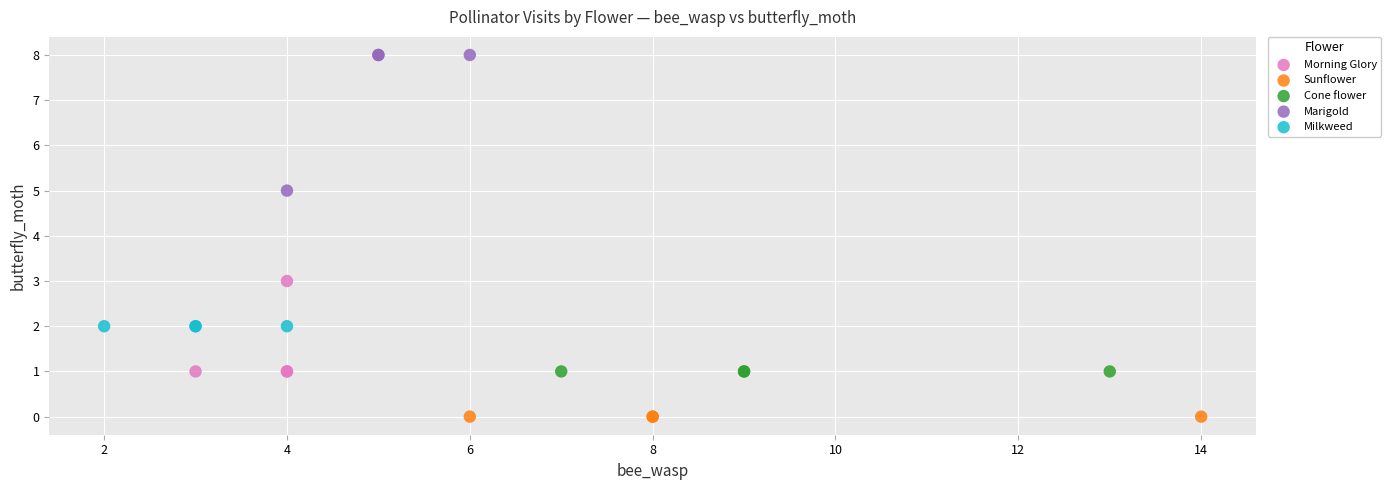

What are all the series names shown in the legend?

Morning Glory, Sunflower, Cone flower, Marigold, Milkweed